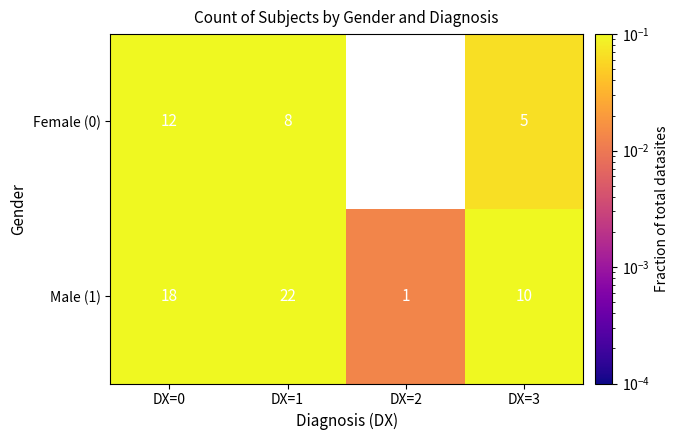

Is it true that Male (1) equals 0.1 at DX=3?

True